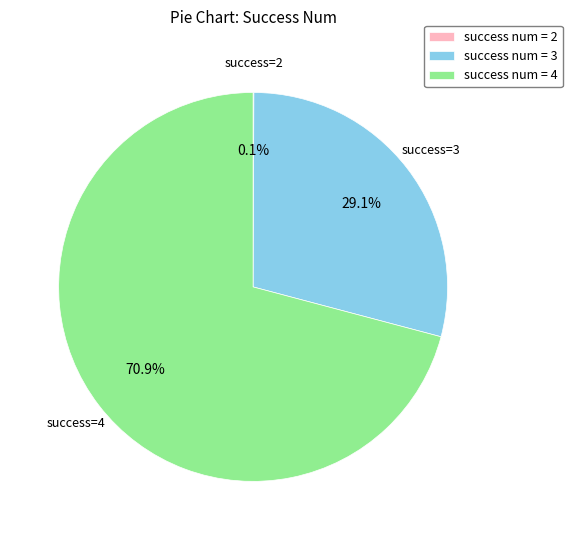

Do success num = 4 and success num = 3 together represent more than half of the pie?

Yes